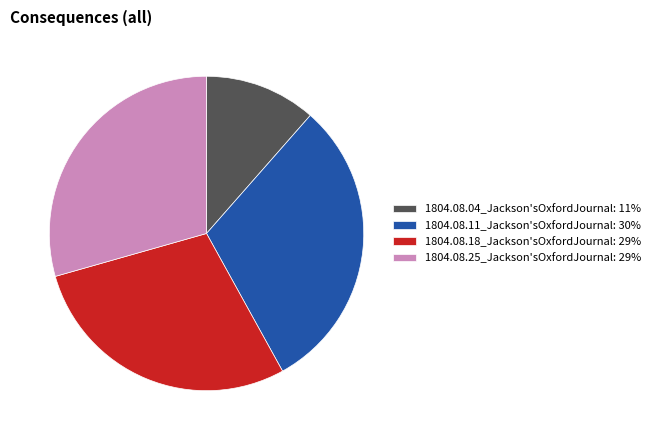

How many segments does this pie chart have?

4